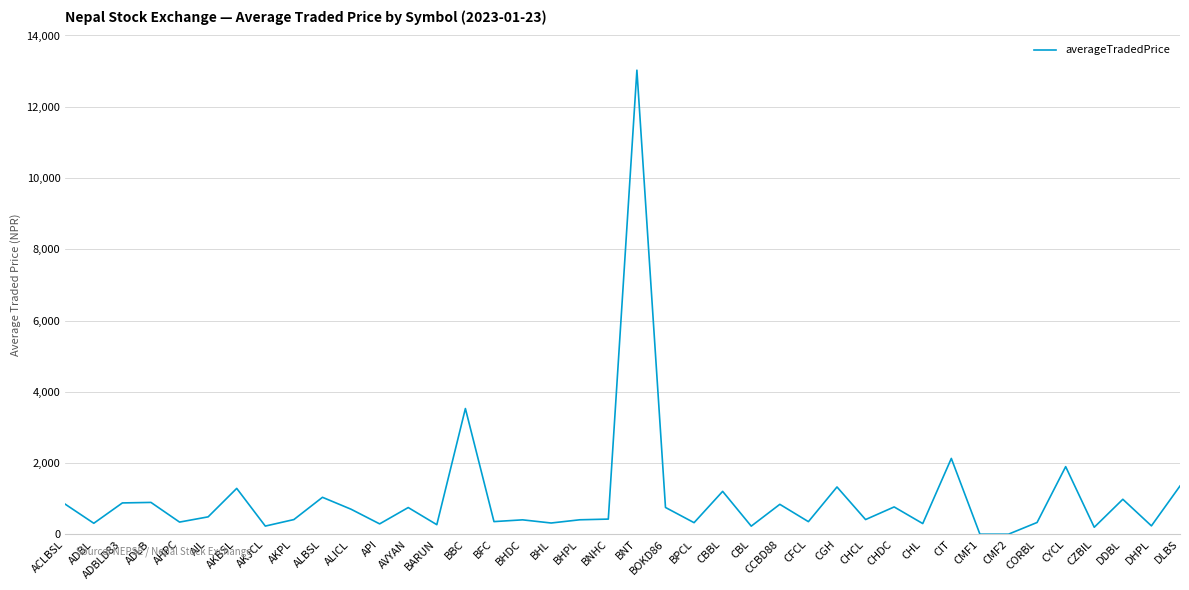

At which label is the value closest to 6517?

BBC